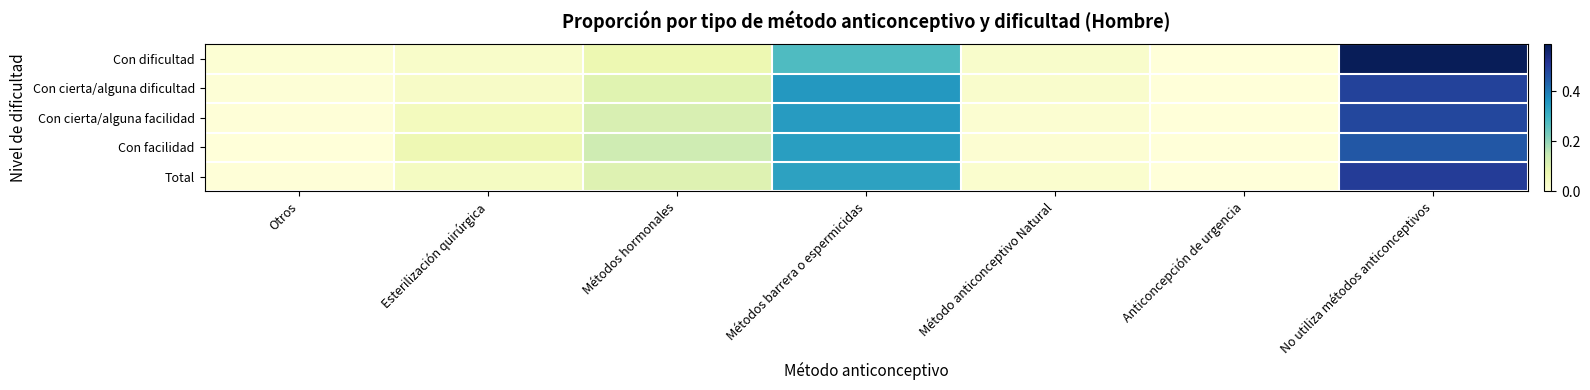

At how many categories does at least one series exceed 0?

6